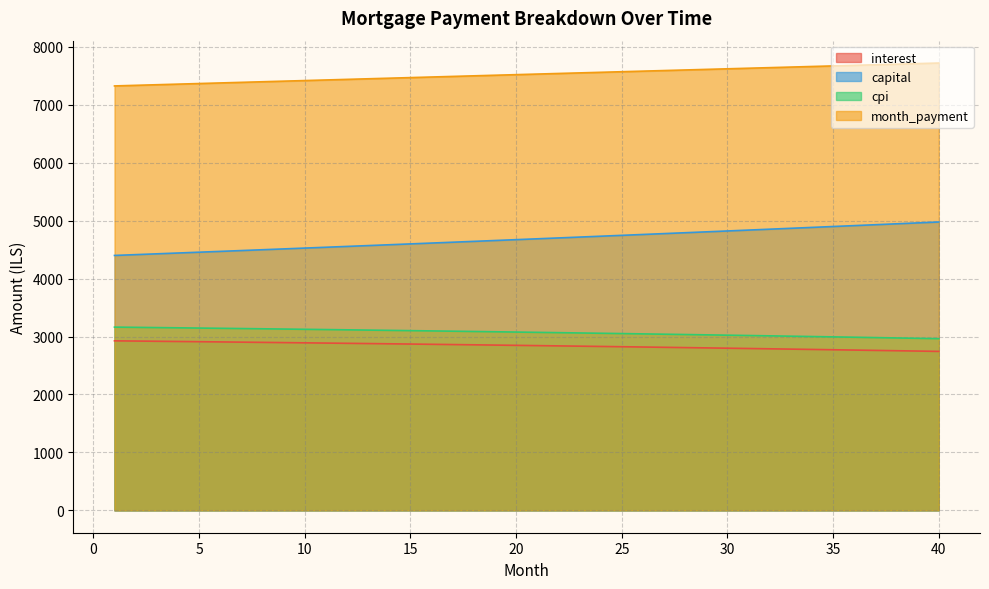

What value does the month_payment series have at 24?

7560.9